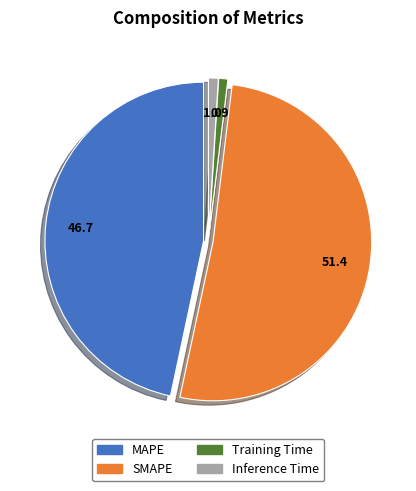

Which has a higher value, Training Time or SMAPE?

SMAPE